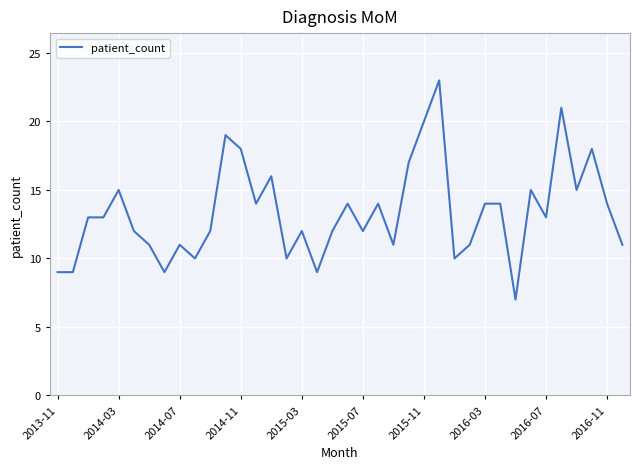

Reading left to right, extract all data points from this chart.

9	9	13	13	15	12	11	9	11	10	12	19	18	14	16	10	12	9	12	14	12	14	11	17	20	23	10	11	14	14	7	15	13	21	15	18	14	11